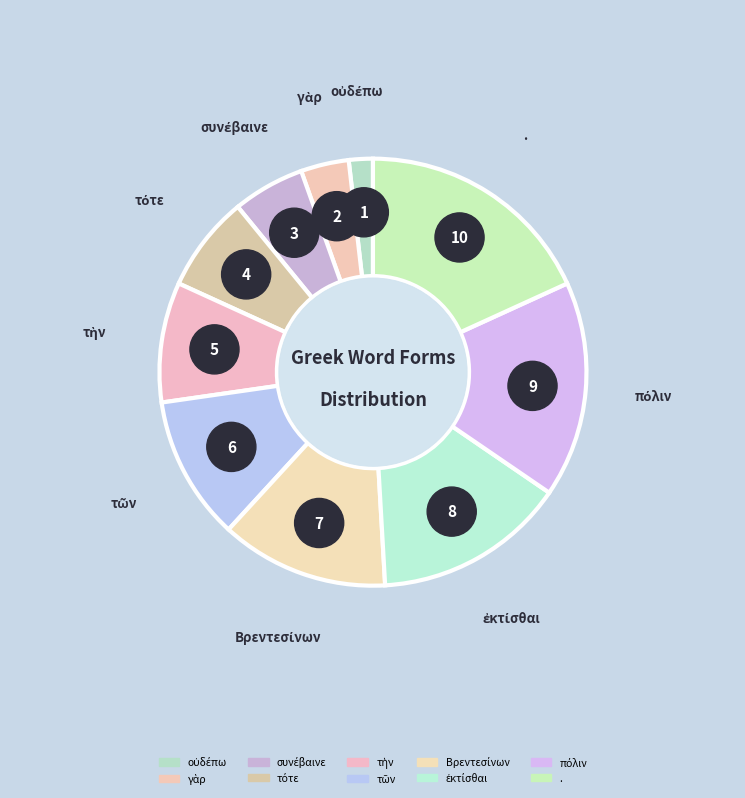

The . slice represents 18% of the pie. True or false?

True